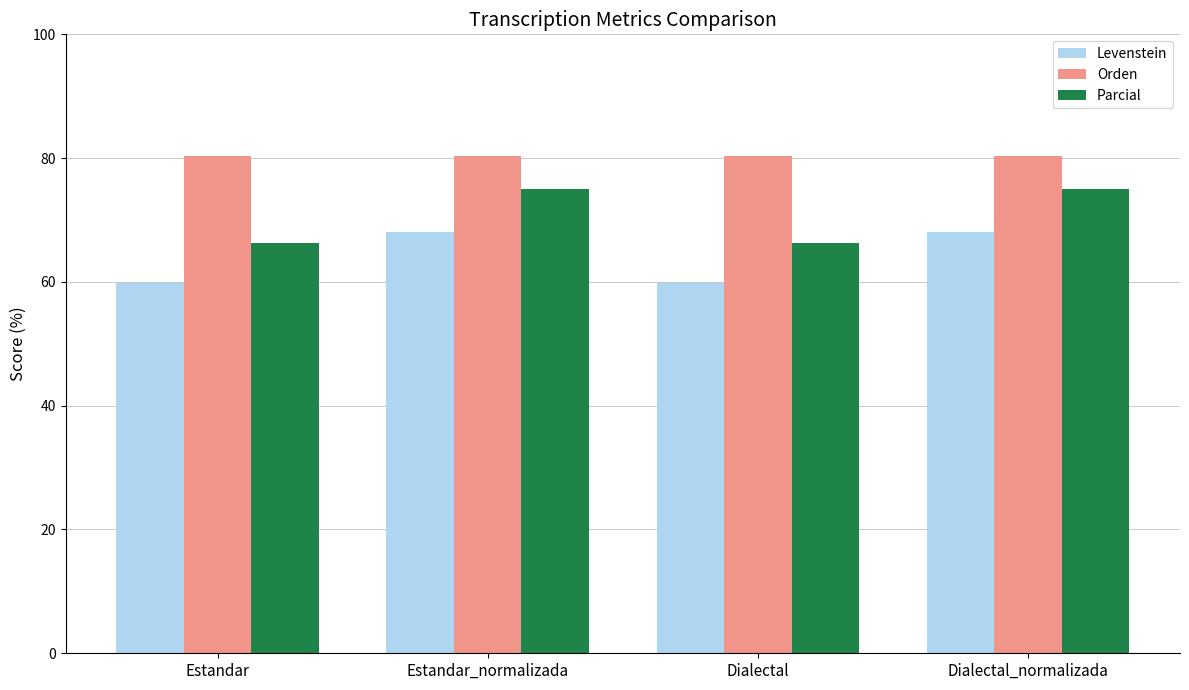

True or false: Parcial has a value of 133.9 at Estandar_normalizada.

False